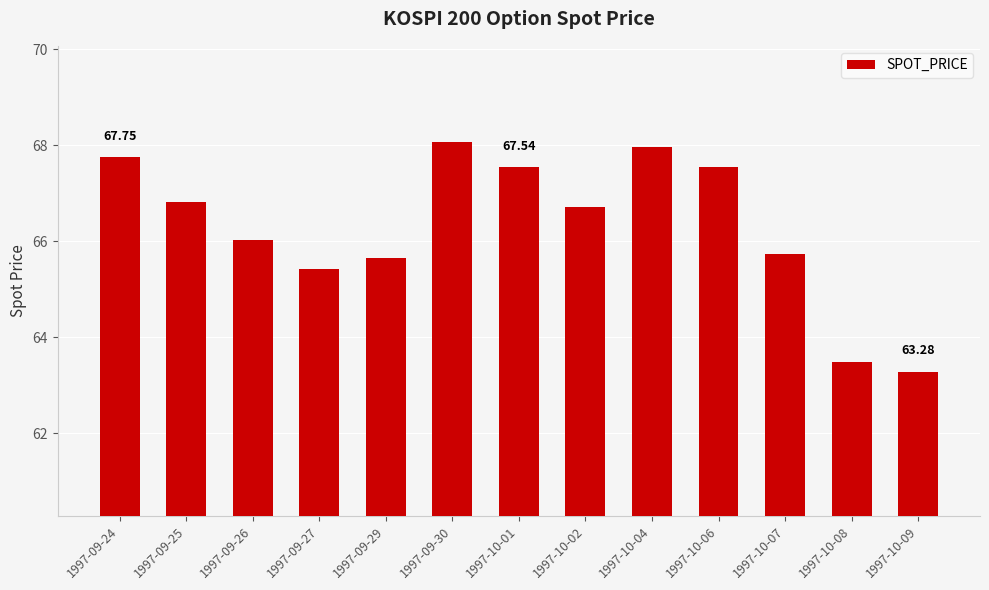

How many bars are there in total?

13